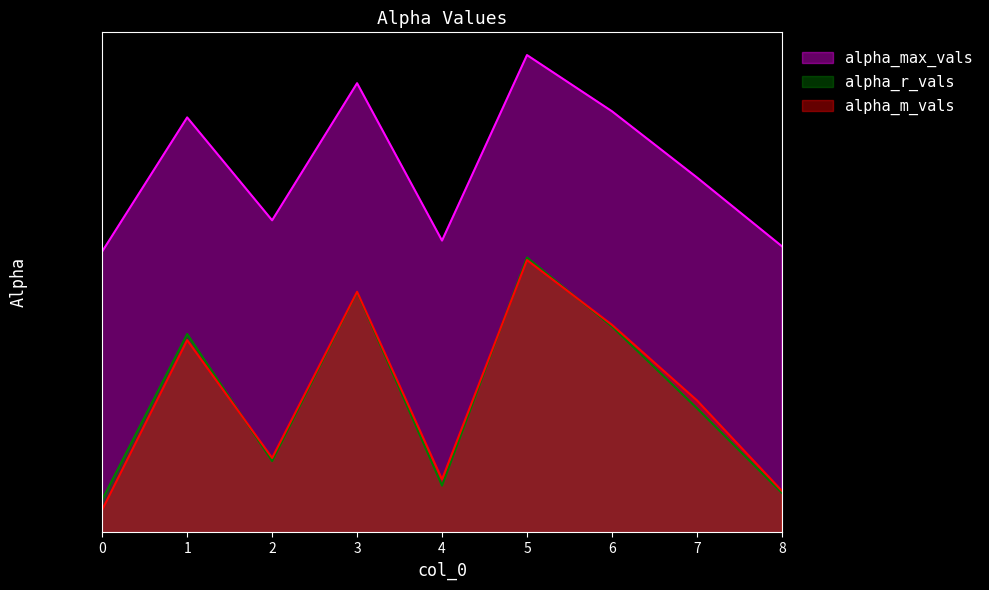

How many lines are shown in the chart?

3